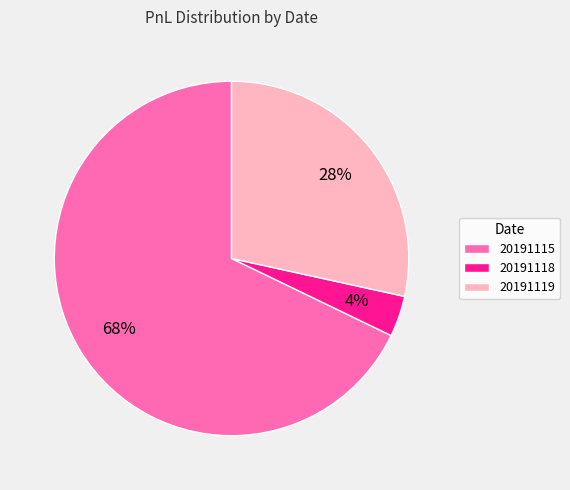

Count the number of slices in the pie.

3